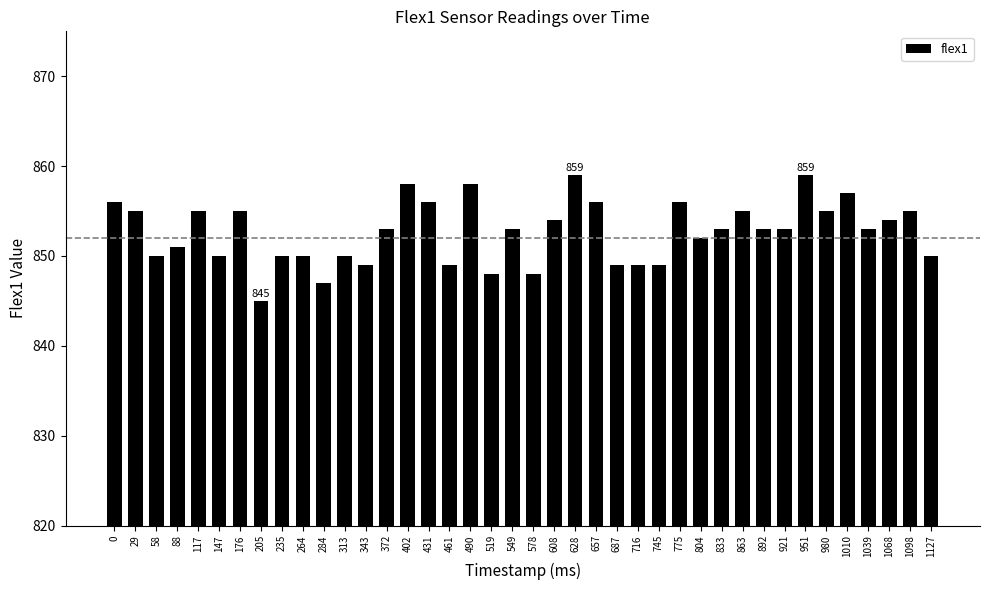

Is it true that the value at 1068 is 854?

True